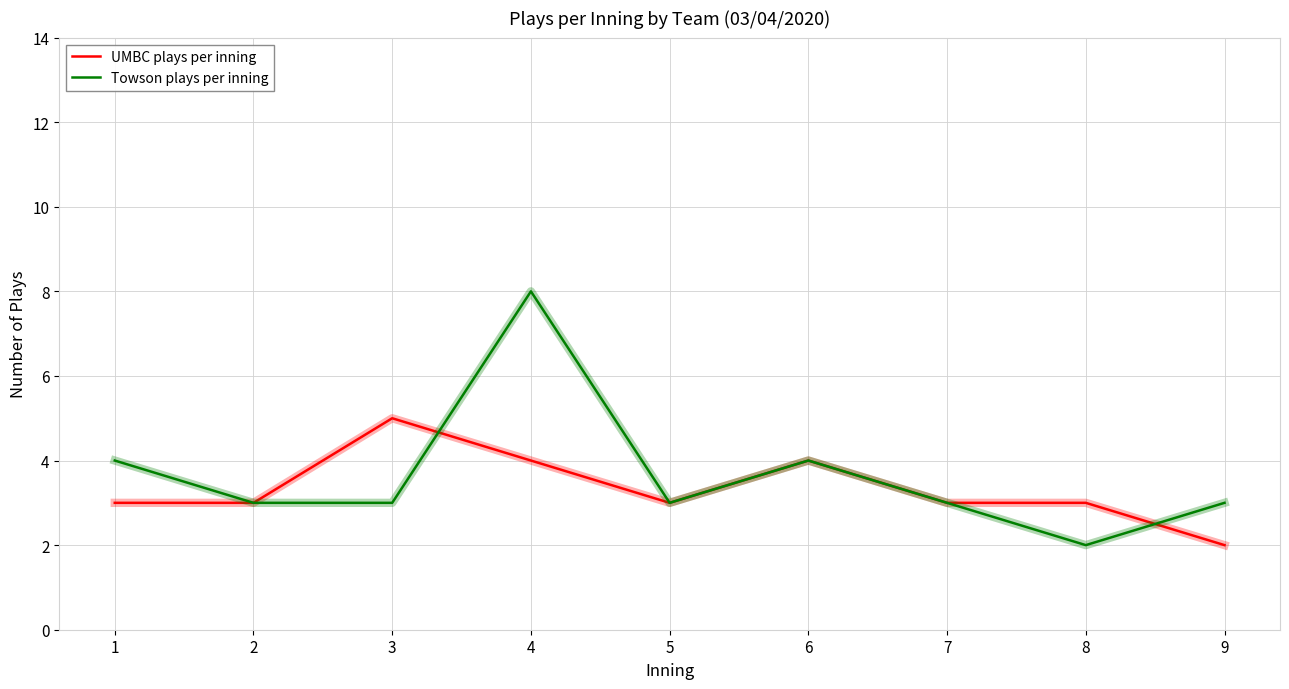

How many UMBC plays per inning values are between 3 and 4?

7